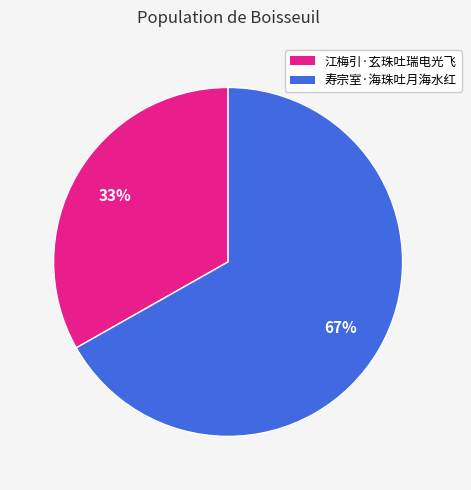

How many segments does this pie chart have?

2